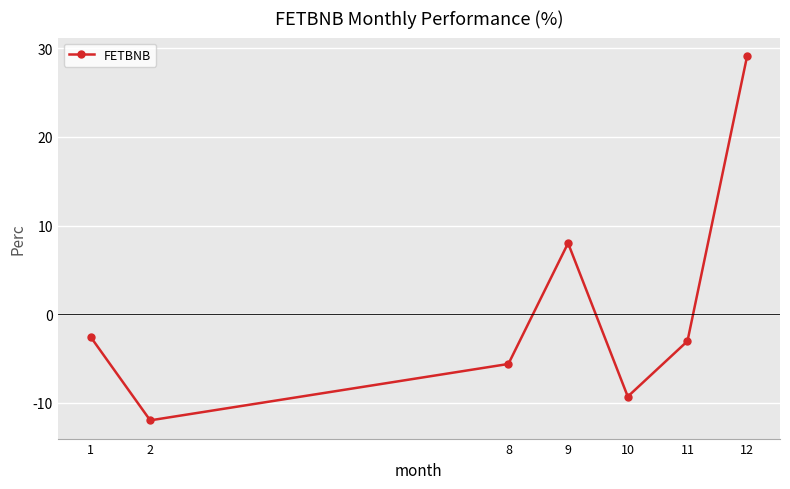

How many lines are shown in the chart?

1